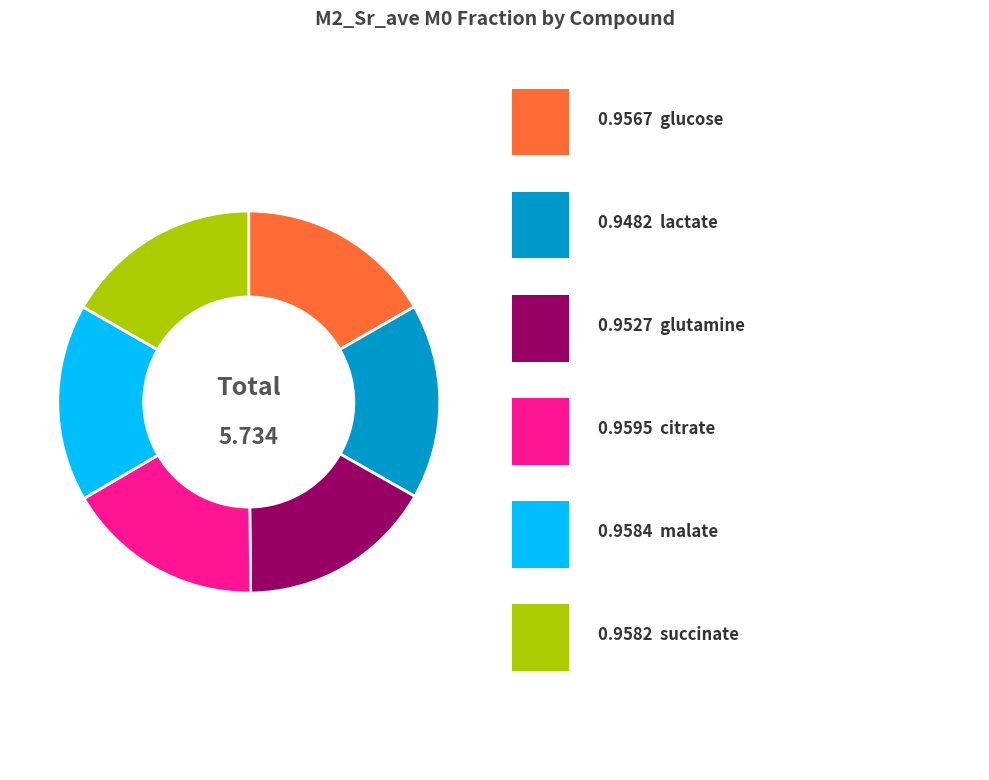

Is there a majority slice in this chart?

No